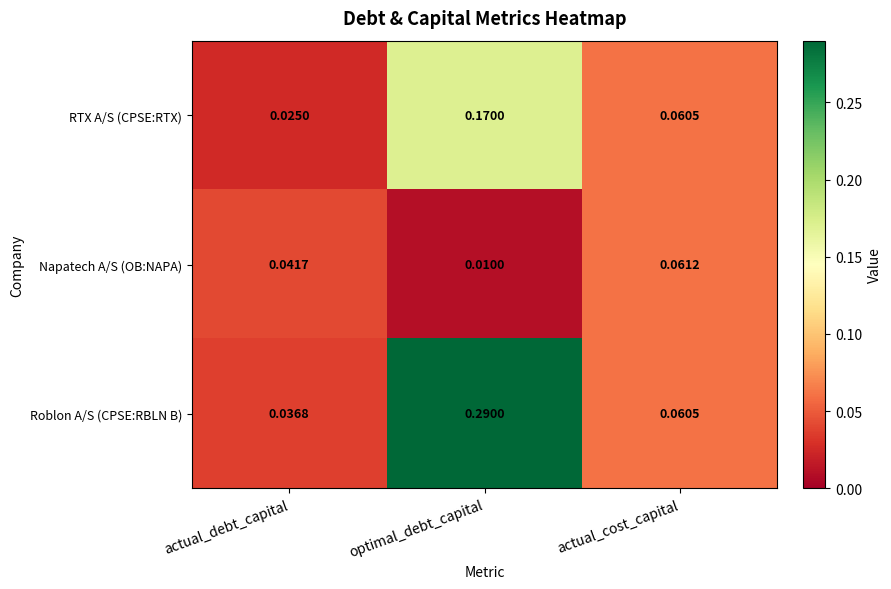

Which category has the highest value in the Napatech A/S (OB:NAPA) series?

actual_cost_capital